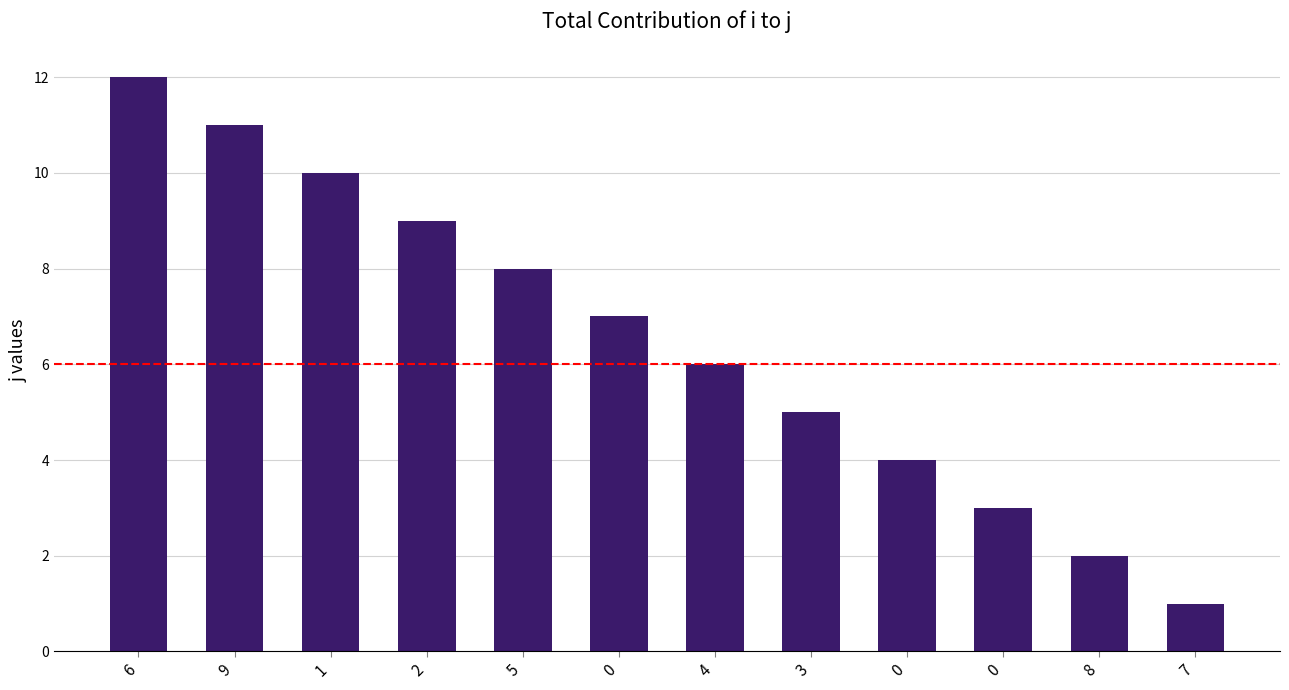

How many data points are less than 7?

6